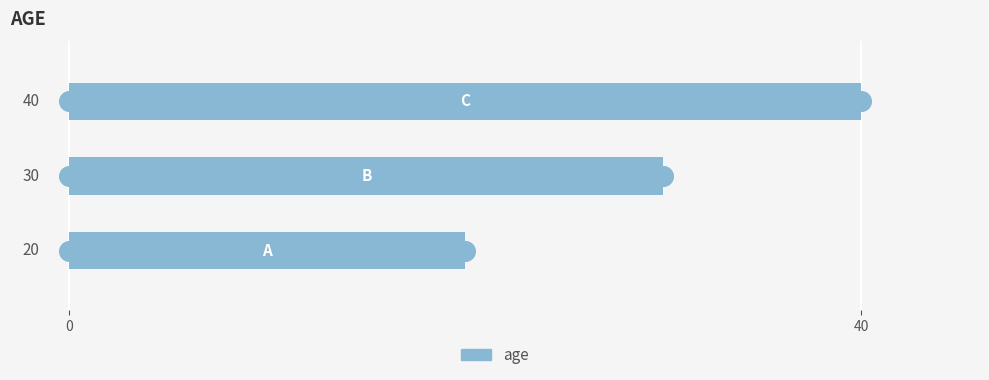

What is the change in value from 0 to 2?

+20